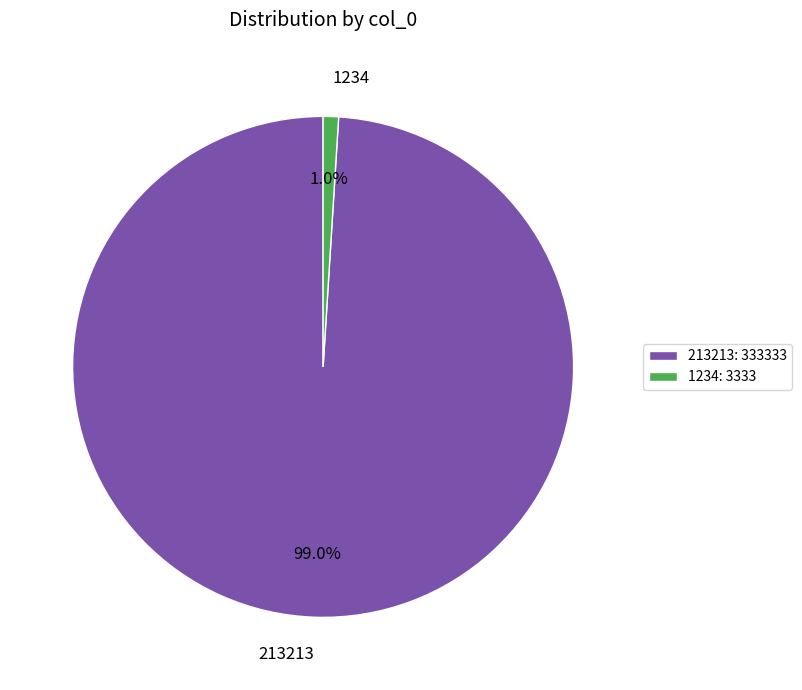

Does 1234 represent more than half of the total?

No